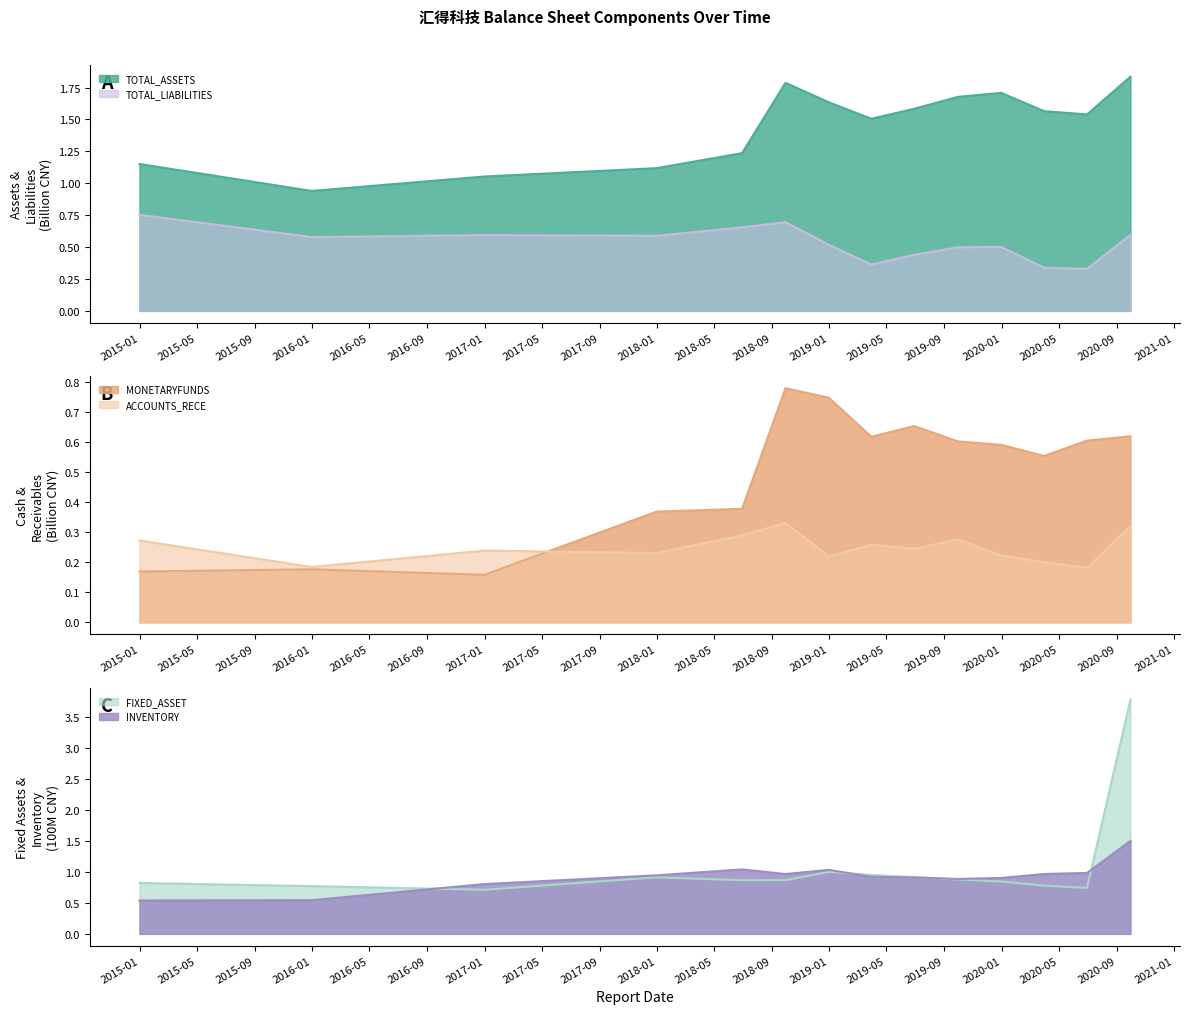

What is the label of the 8th point from the left?

2019-03-31